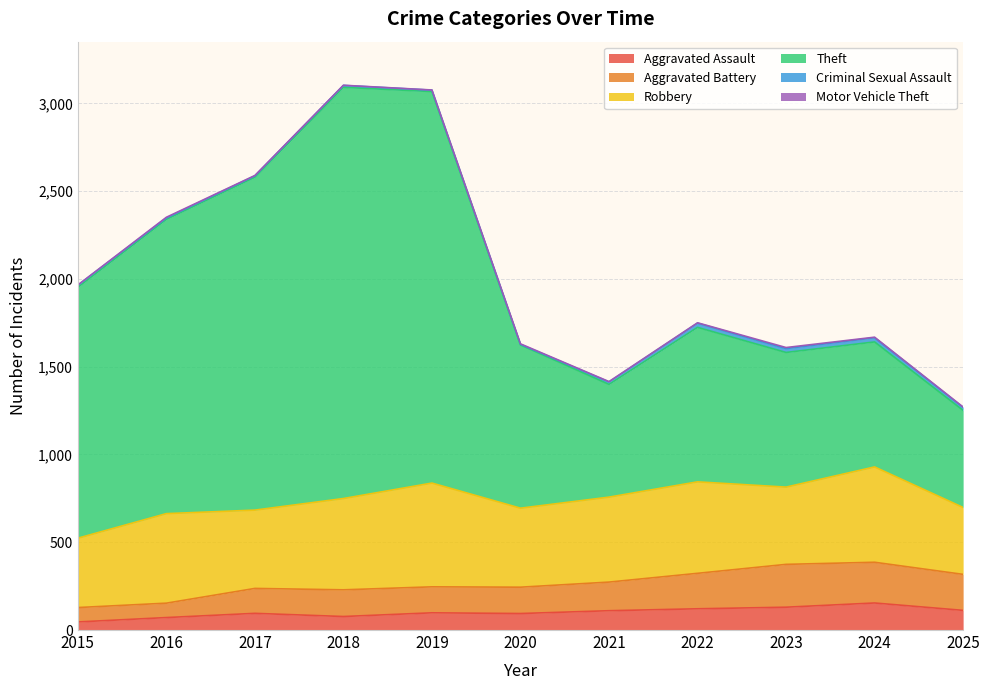

Which series has the largest range (max minus min)?

Theft